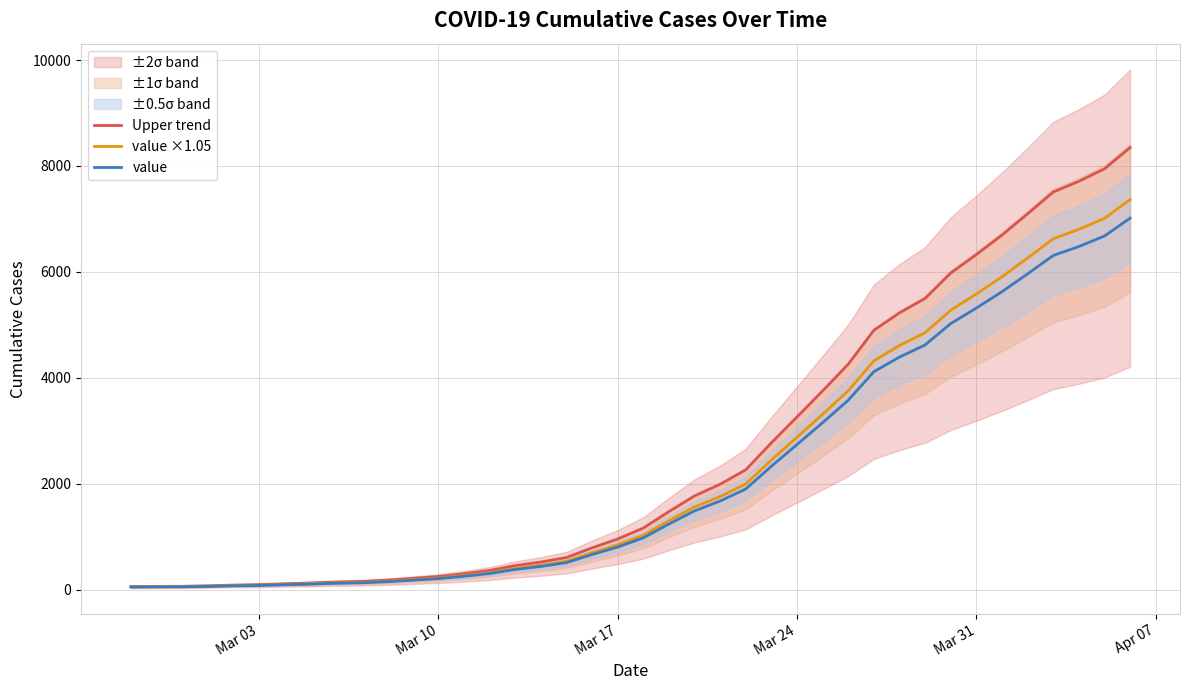

How many values in the Upper trend series exceed 1163?

20